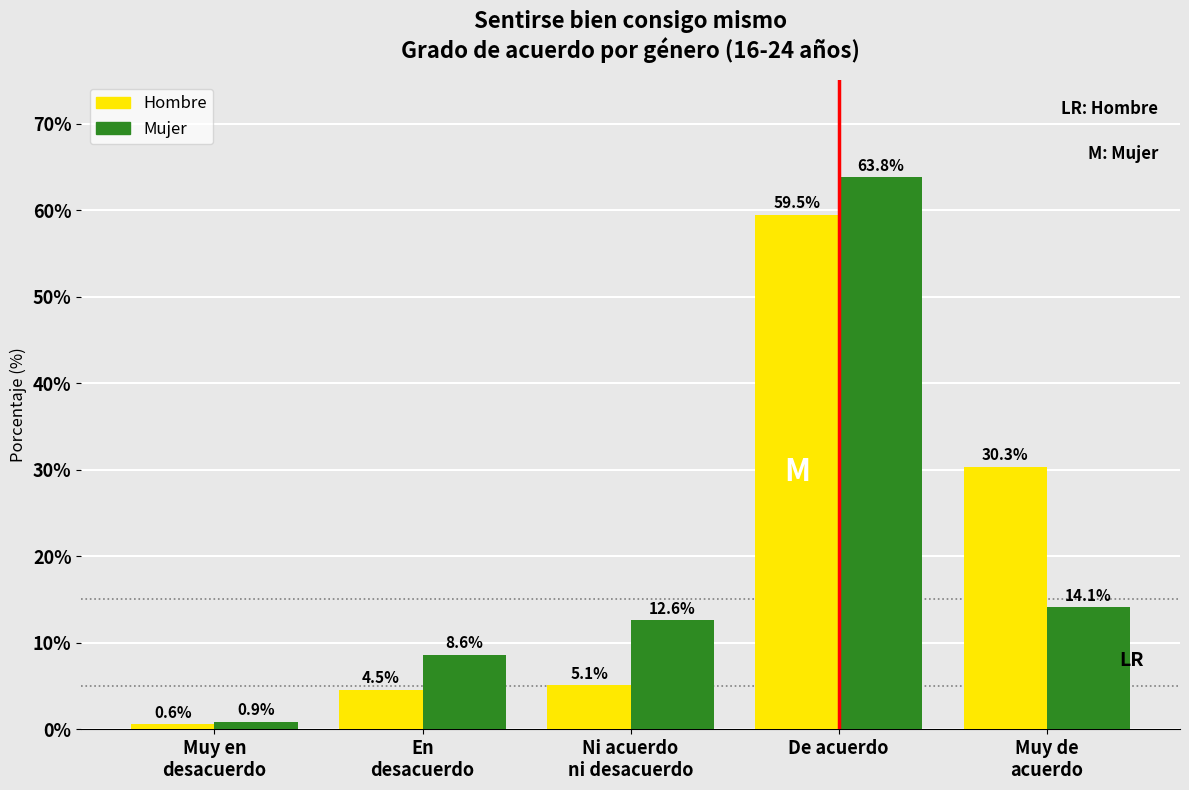

Is the value of Hombre at De acuerdo greater than the value of Mujer at De acuerdo?

No